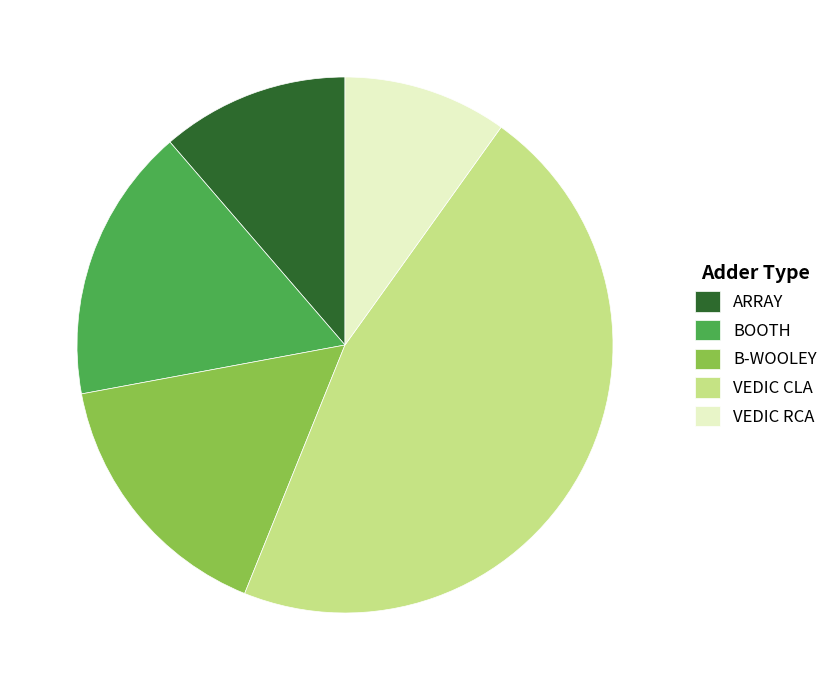

Which slice is the largest?

VEDIC CLA